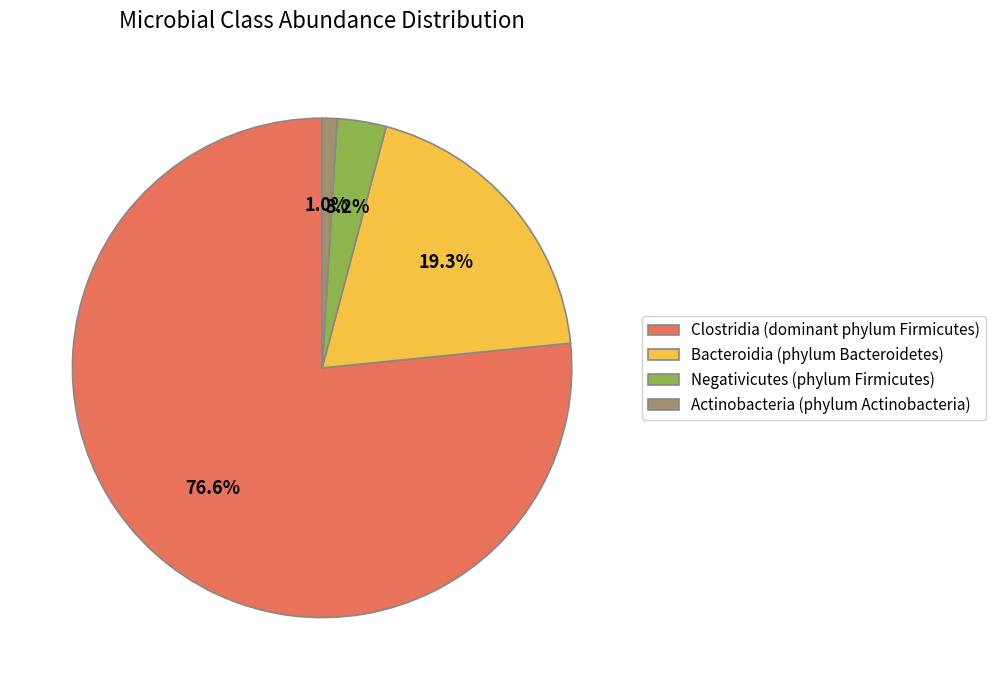

What is the largest slice in the pie chart?

Clostridia (dominant phylum Firmicutes)